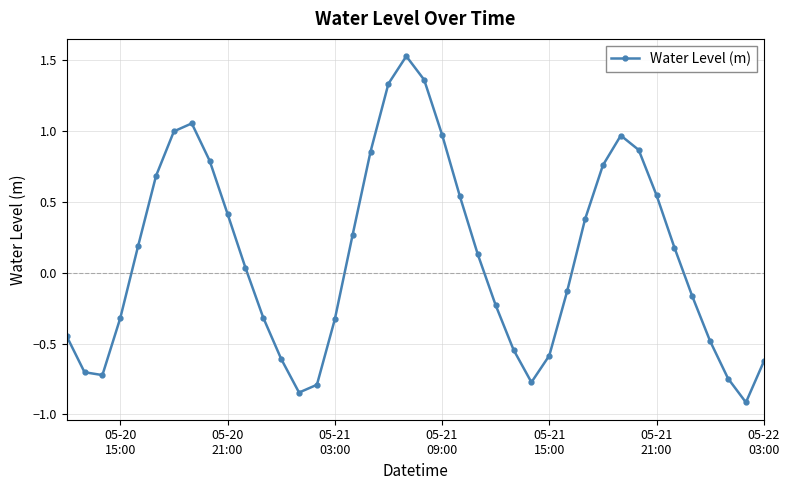

How many lines are shown in the chart?

1